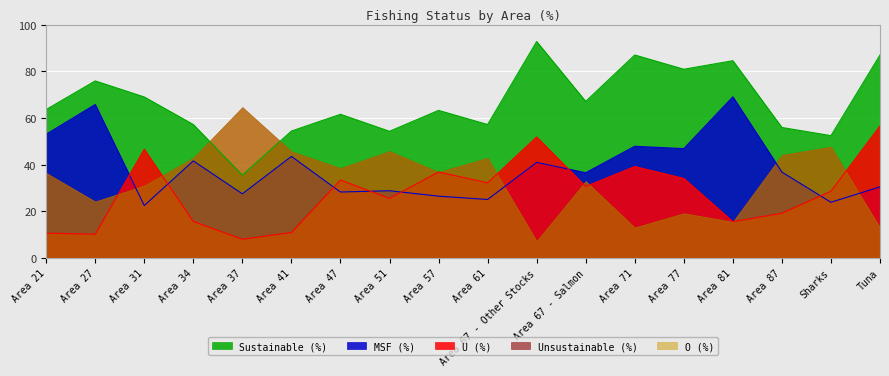

At which label is MSF (%) closest to 45?

Area 41